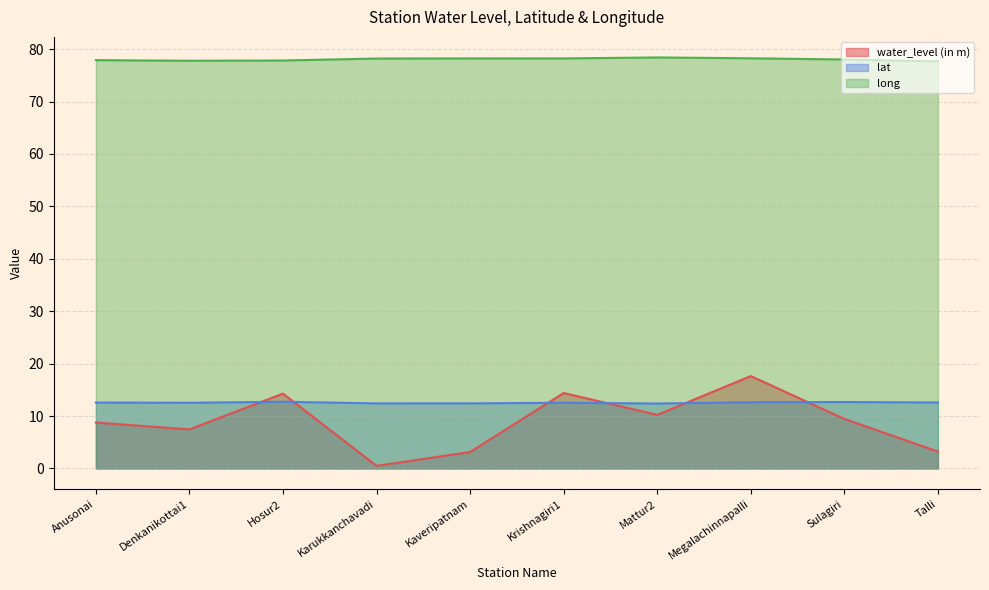

Reading right to left, extract all data points from this chart.

water_level (in m): 3.2	9.4	17.6	10.2	14.4	3.1	0.5	14.3	7.5	8.8
lat: 12.6	12.7	12.6	12.4	12.5	12.4	12.4	12.7	12.5	12.6
long: 77.7	78.0	78.3	78.4	78.2	78.2	78.2	77.8	77.8	77.9